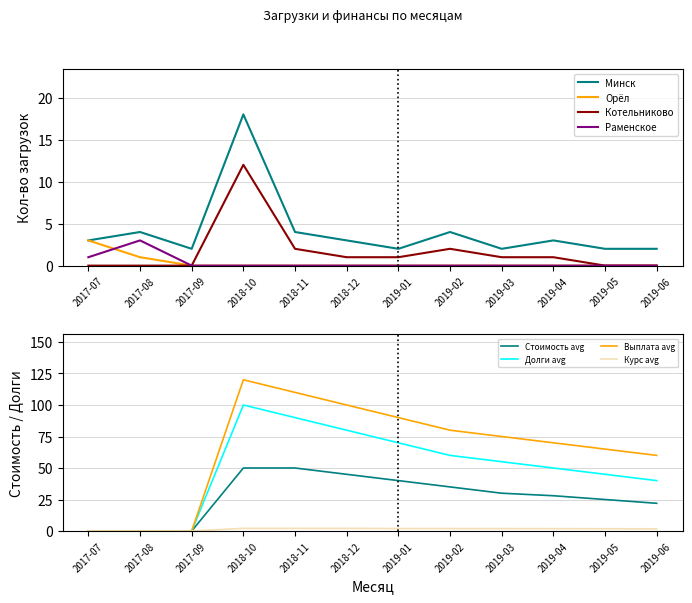

Which series has the largest total across all categories?

Минск